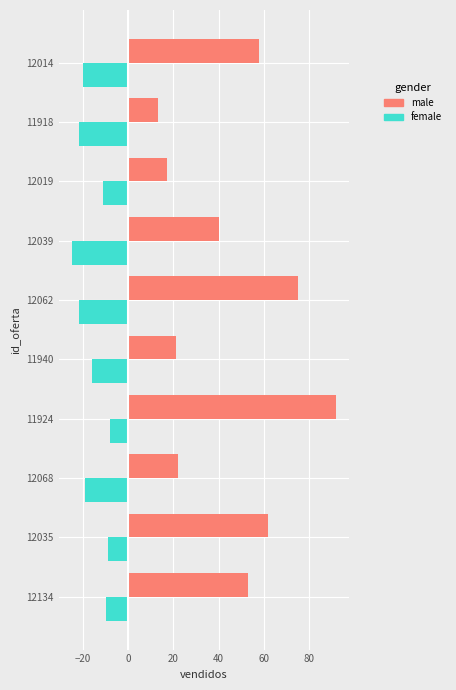

Which series has the widest spread of values?

male